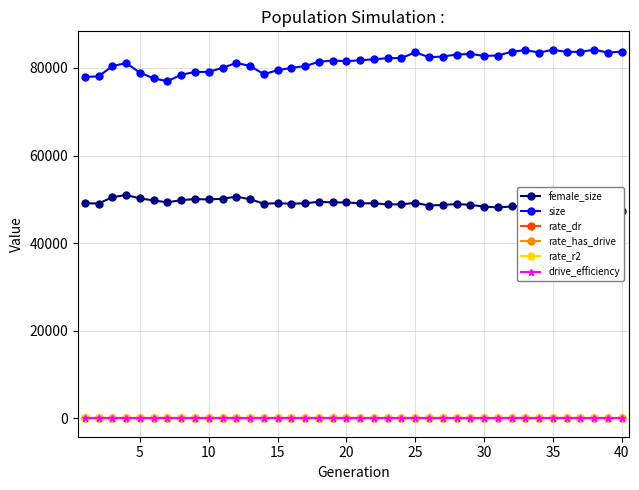

True or false: size and rate_r2 cross at least once.

False